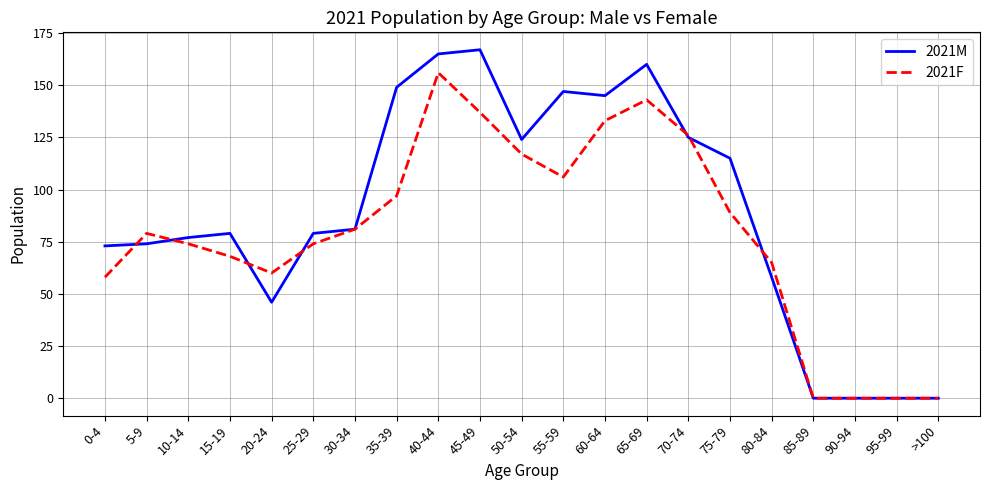

What is the greatest value displayed?

167